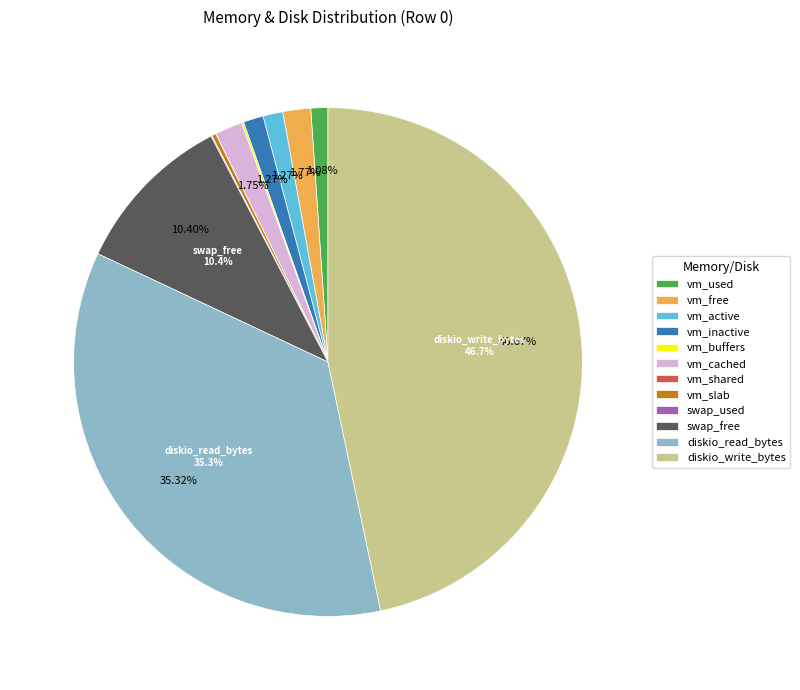

Which has a higher value, swap_free or diskio_read_bytes?

diskio_read_bytes